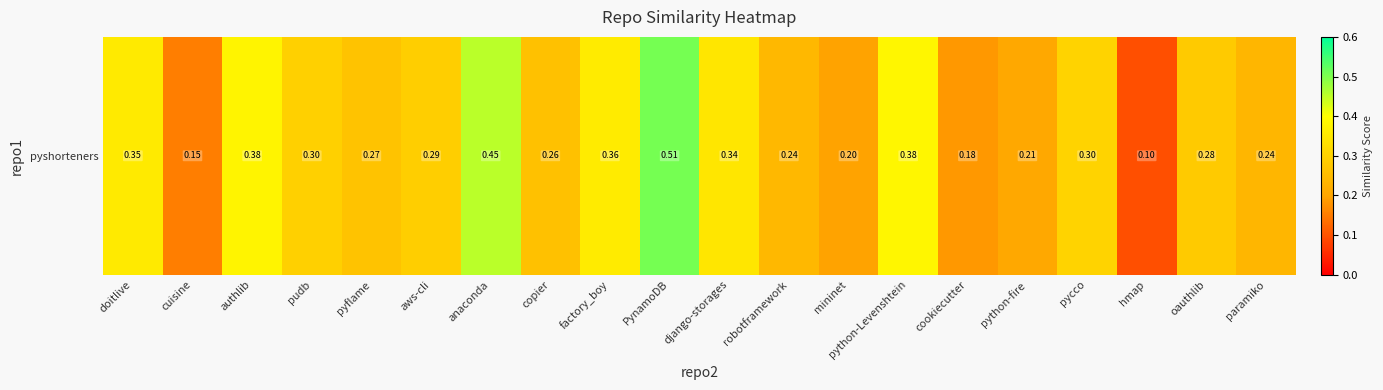

Which has a higher value, robotframework or factory_boy?

factory_boy